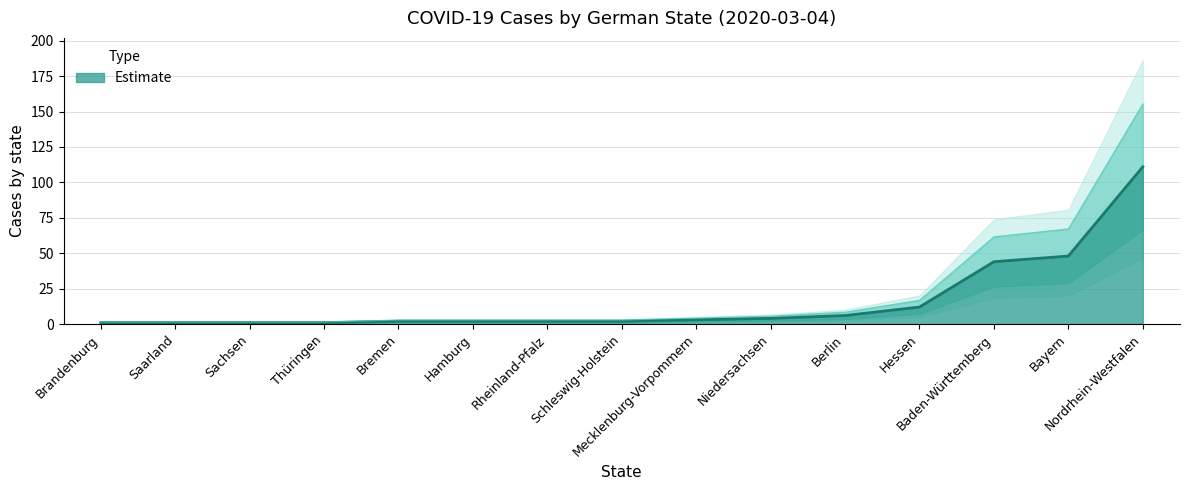

What is the value of the 8th point from the left?

2